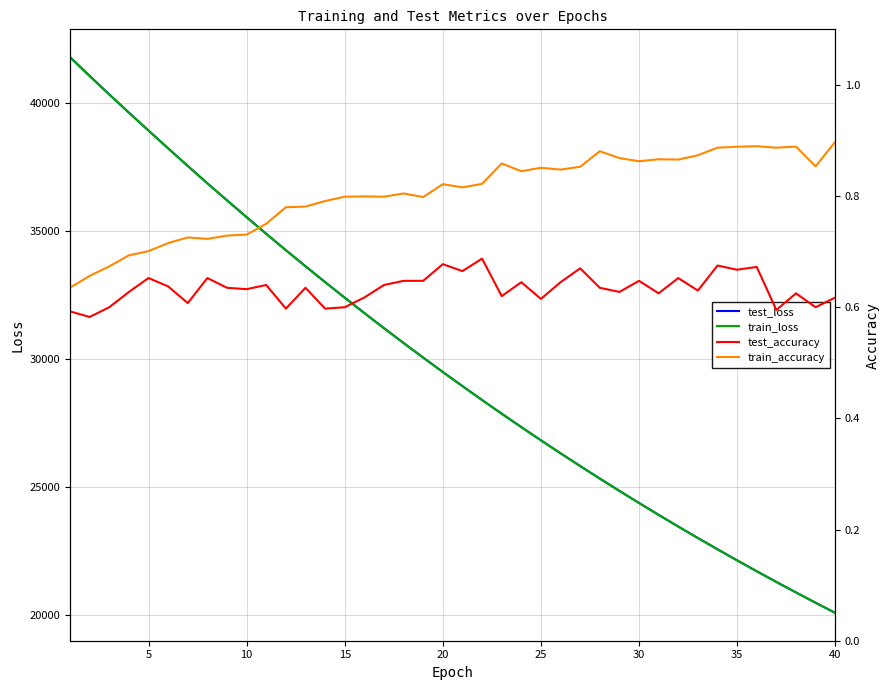

What is the lowest value of the train_loss series?

20065.7